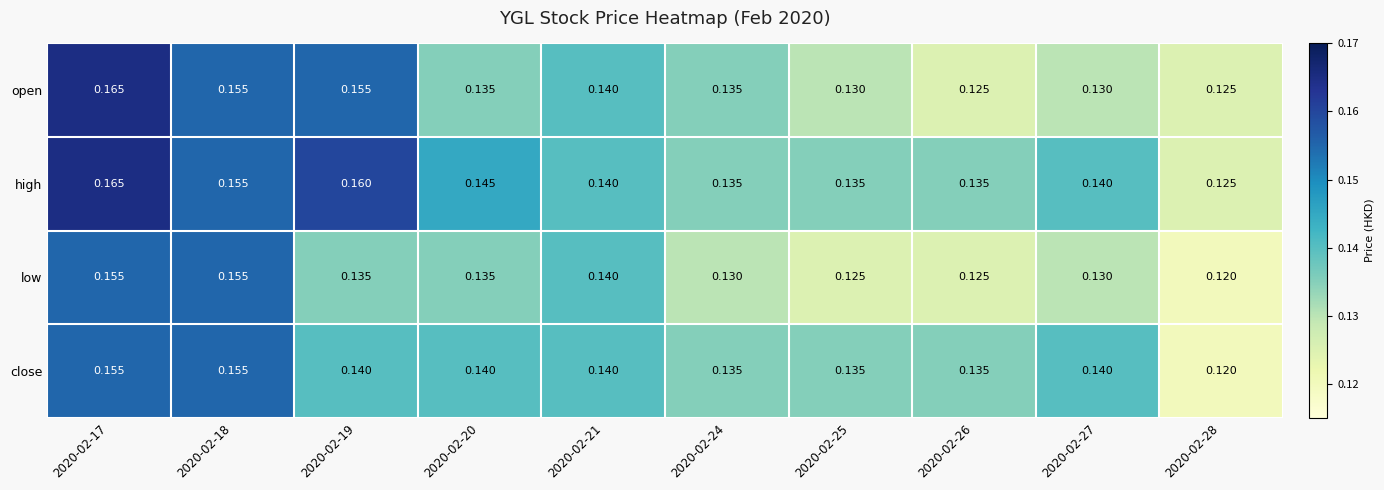

Is the value of close at 2020-02-18 greater than the value of open at 2020-02-24?

Yes